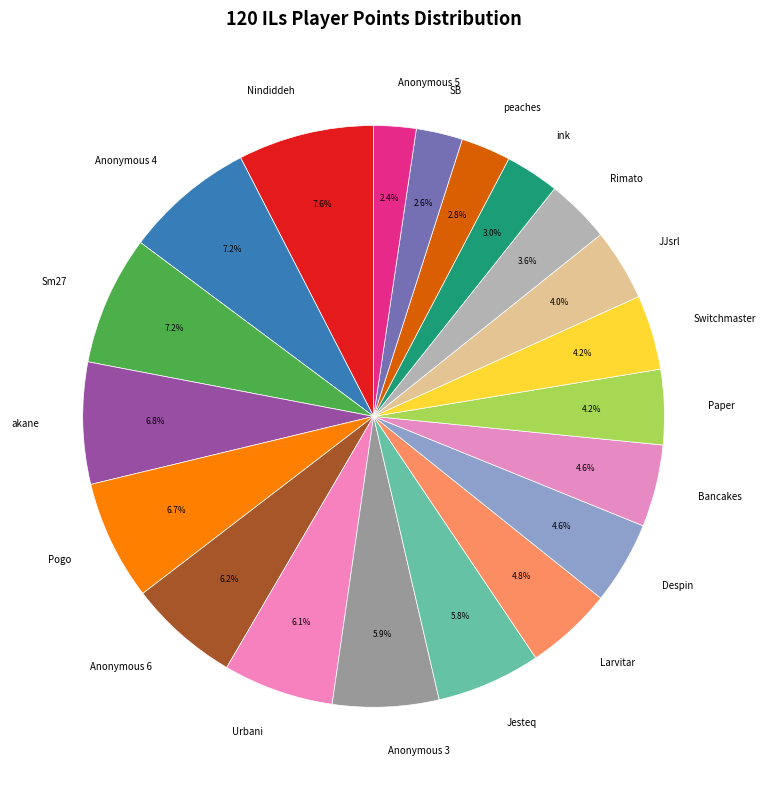

Which has a higher value, Anonymous 5 or Anonymous 4?

Anonymous 4